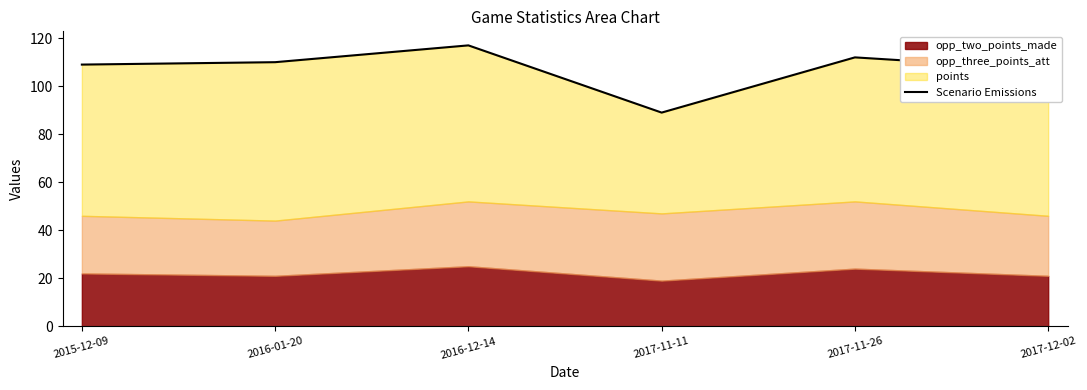

Is it true that the value at 2016-01-20 is 181?

False